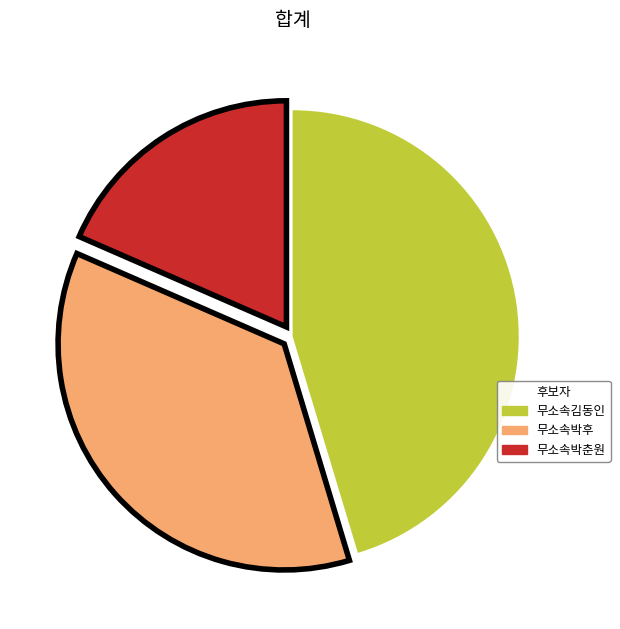

How many segments does this pie chart have?

3